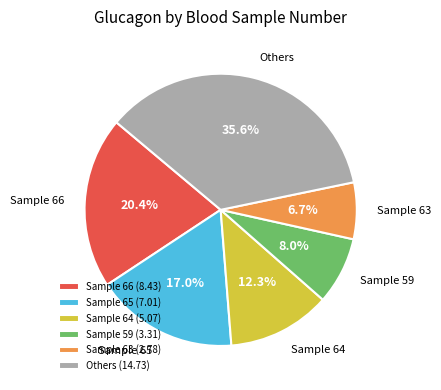

How much of the chart is everything except Sample 65?

83.0%